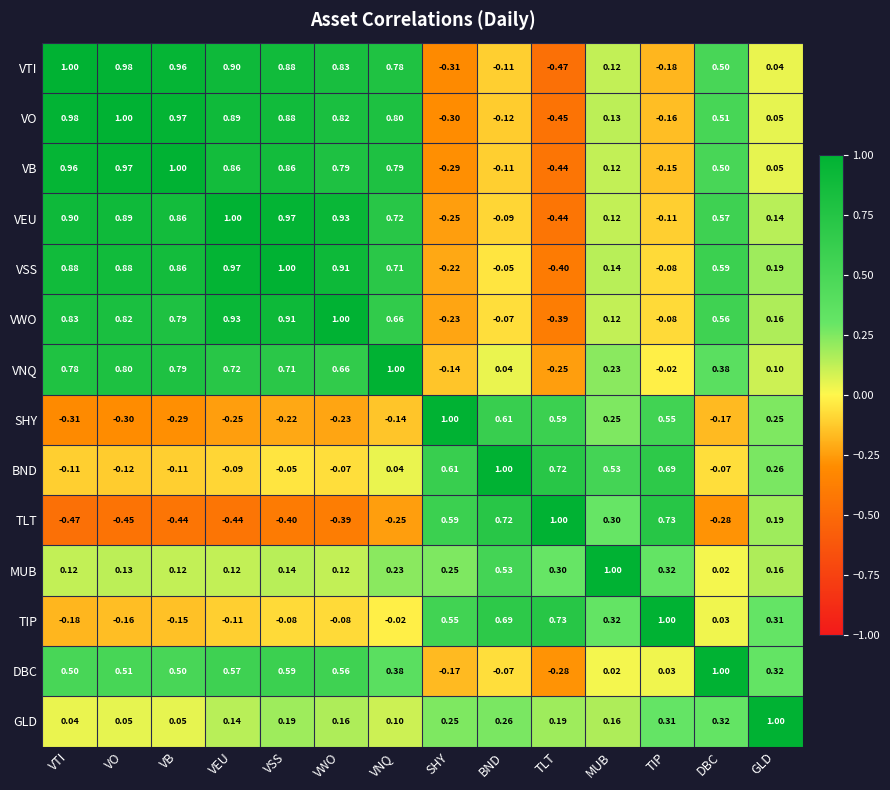

Rank the series at VNQ from lowest to highest value.

TLT, SHY, TIP, BND, GLD, MUB, DBC, VWO, VSS, VEU, VTI, VB, VO, VNQ